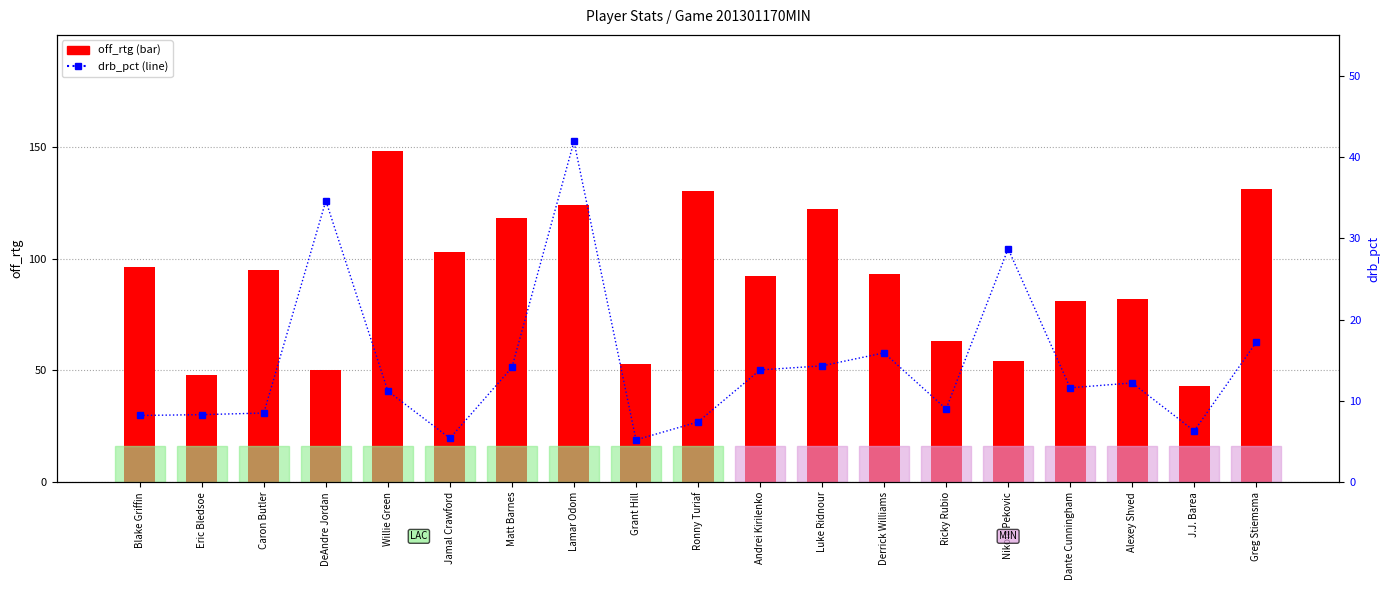

Between Nikola Pekovic and DeAndre Jordan, which is larger?

Nikola Pekovic